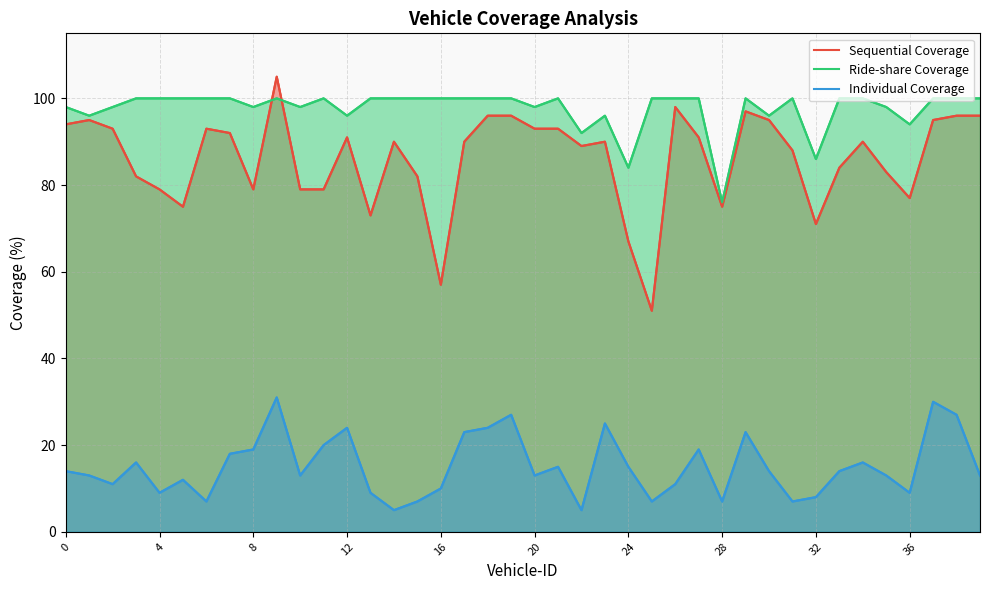

What is the difference between the maximum and minimum values in the Individual Coverage series?

26